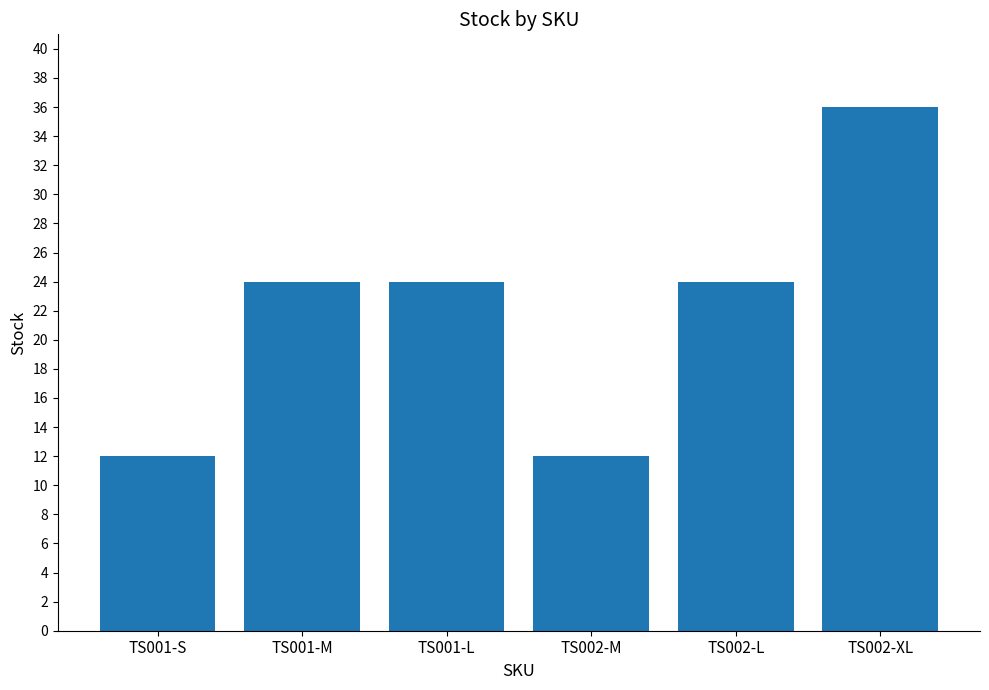

At which category does the chart reach its peak across all series?

TS002-XL